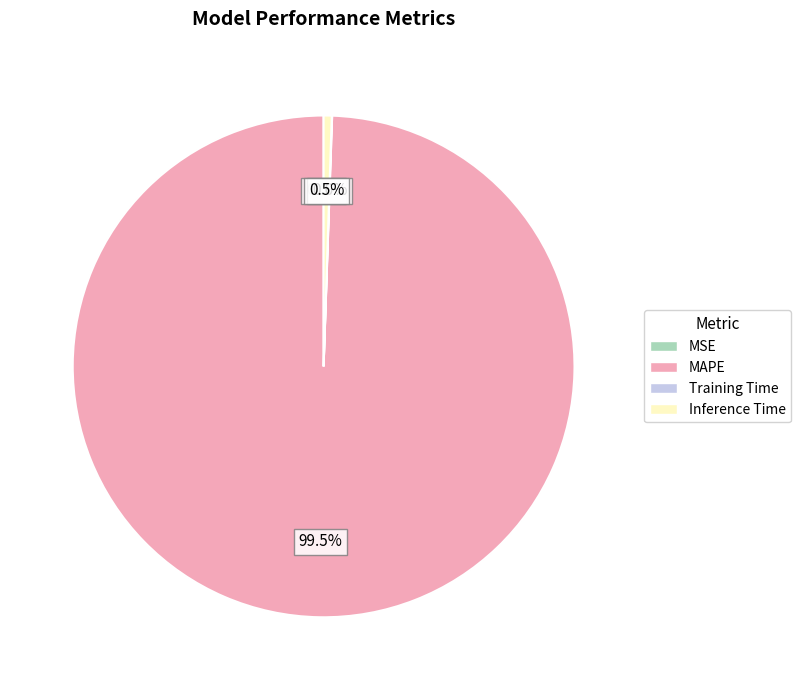

Does any single category account for the majority?

Yes